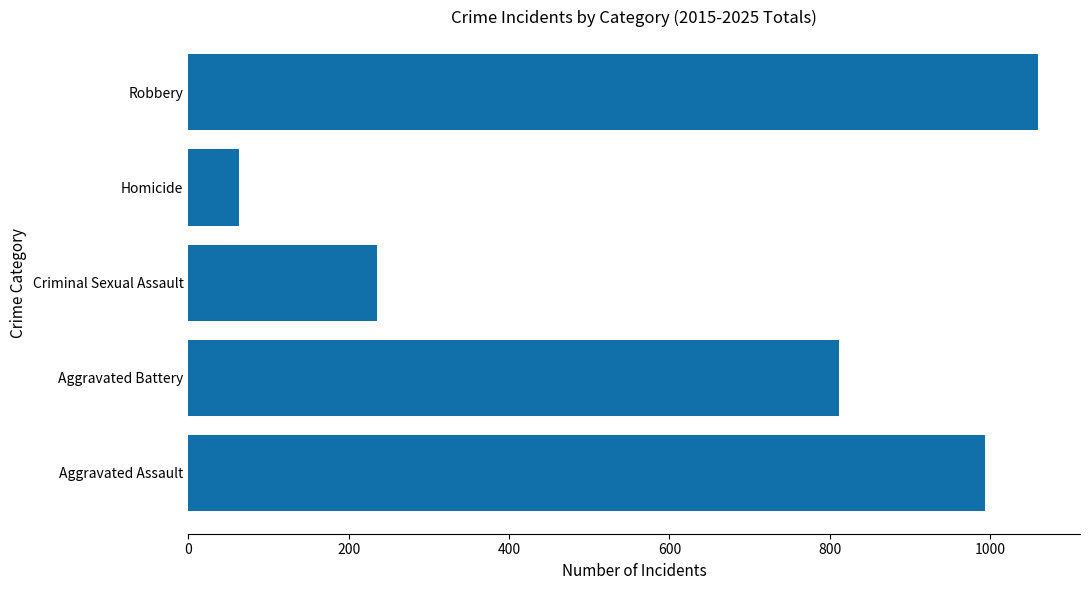

Which has a higher value, Aggravated Battery or Robbery?

Robbery